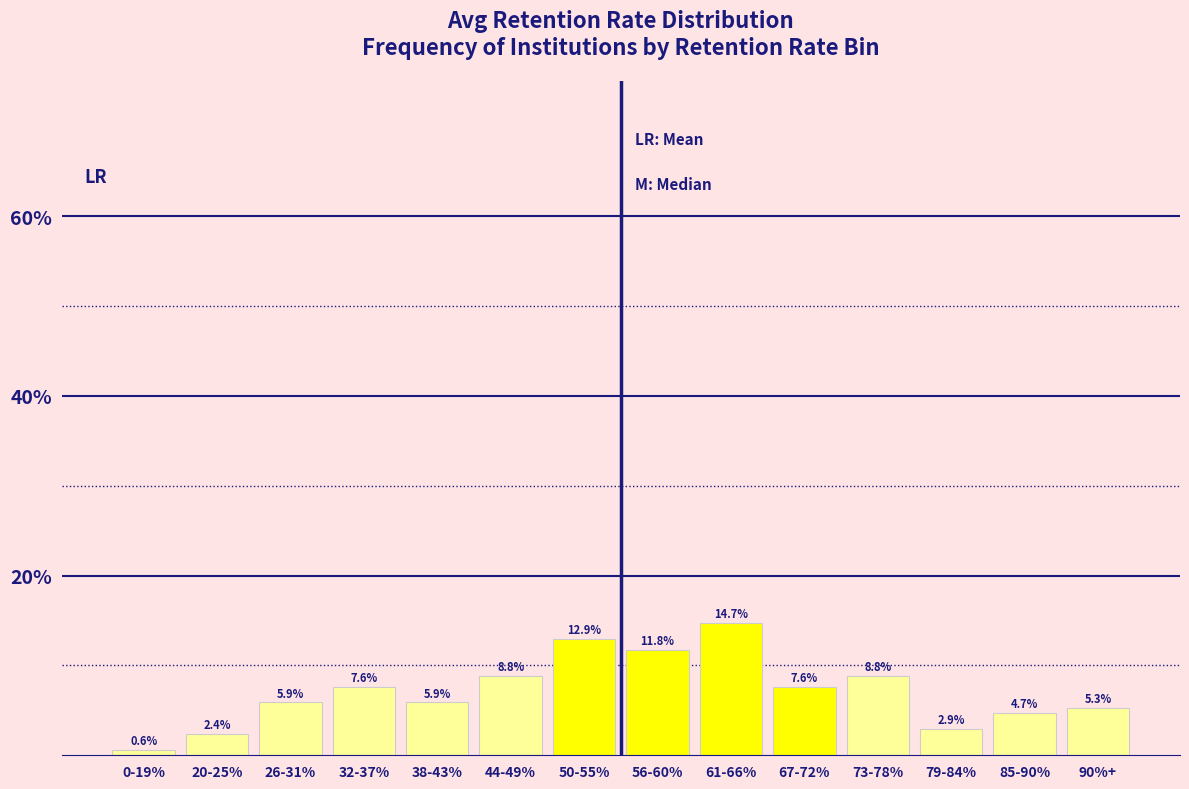

Reading left to right, extract all data points from this chart.

0-19%=0.6	20-25%=2.4	26-31%=5.9	32-37%=7.6	38-43%=5.9	44-49%=8.8	50-55%=12.9	56-60%=11.8	61-66%=14.7	67-72%=7.6	73-78%=8.8	79-84%=2.9	85-90%=4.7	90%+=5.3